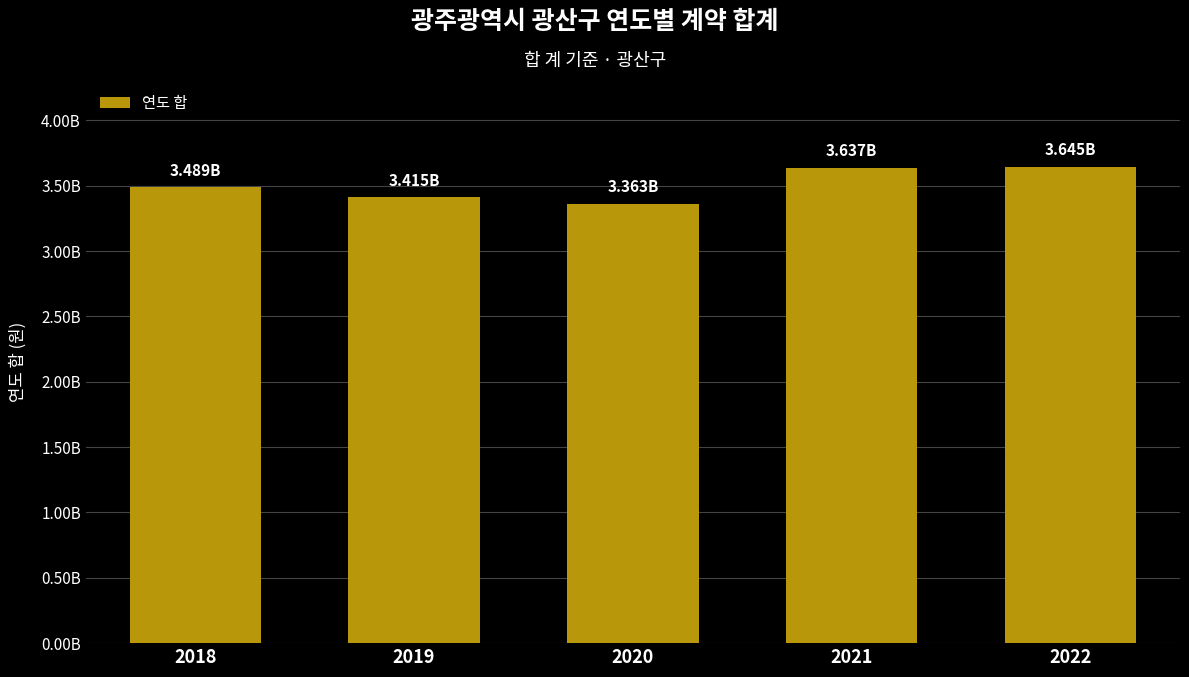

Approximately how many times larger is the value at 2019 compared to 2020?

1.0